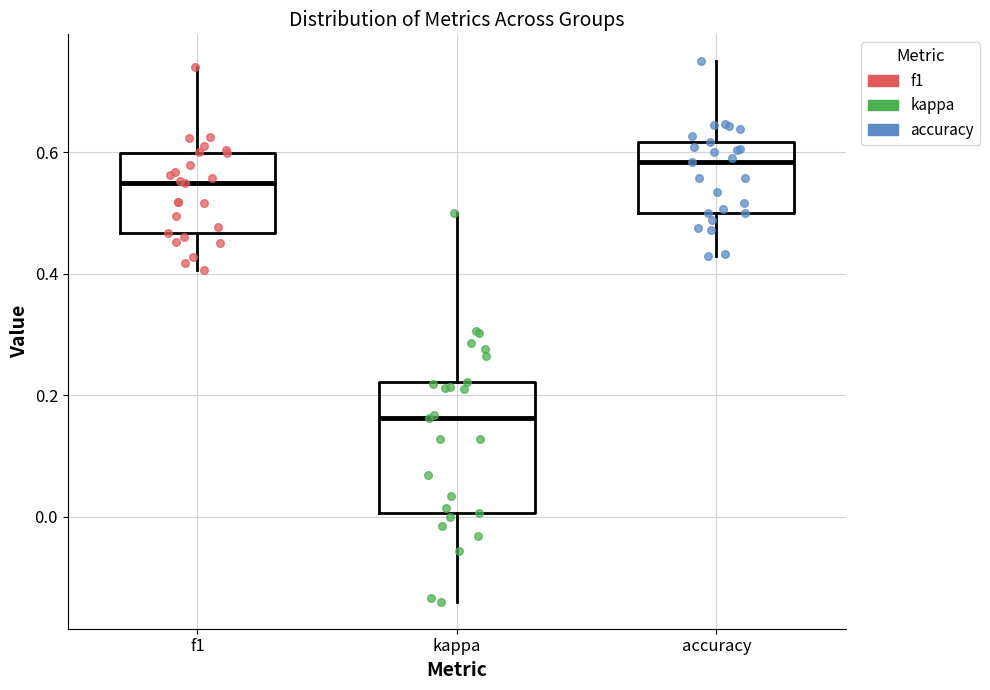

Which box is the tallest, from its lower edge to its upper edge?

kappa